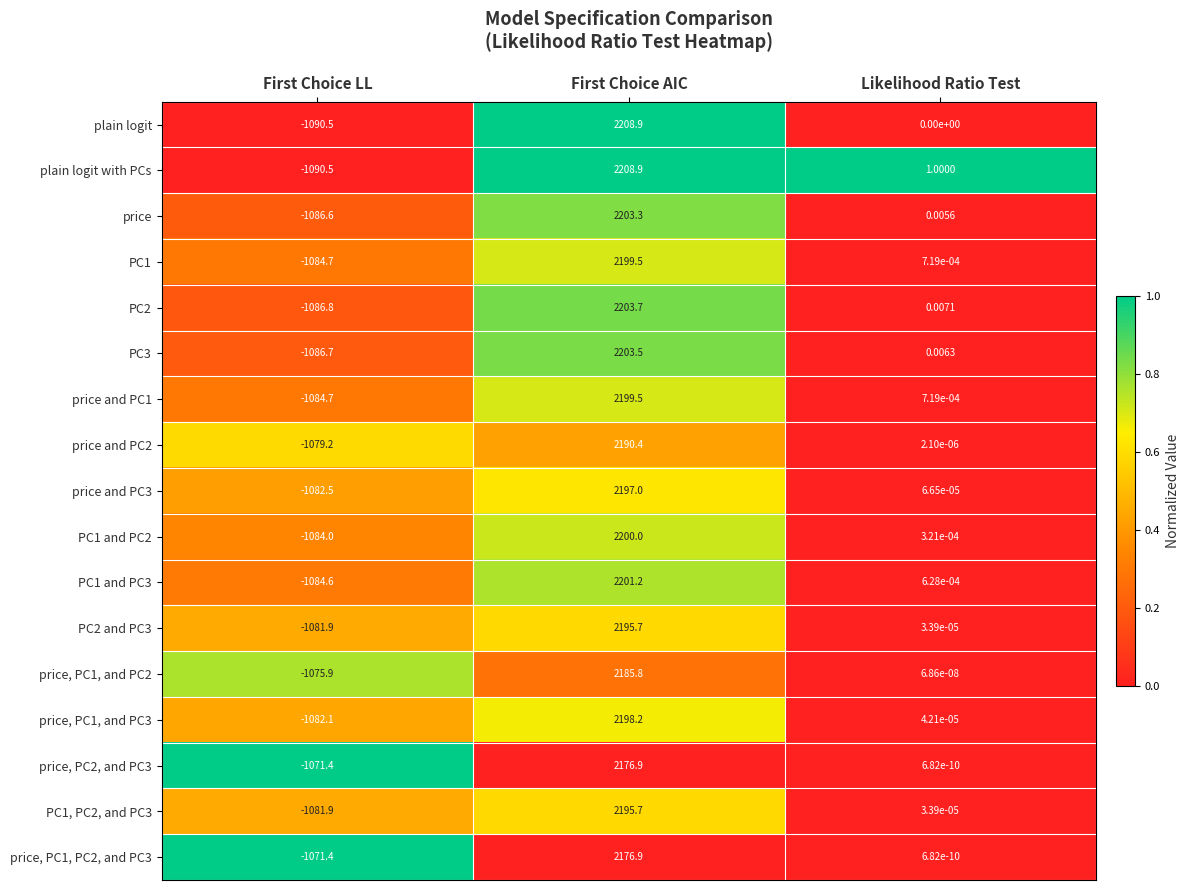

Where does the price series first go above 0?

First Choice AIC